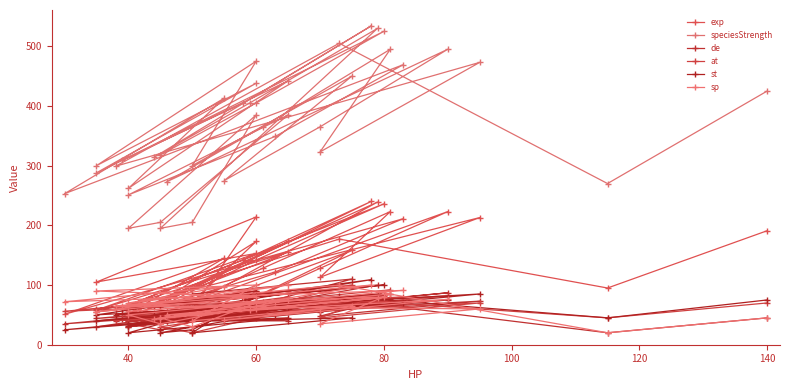

What is the smallest value displayed?

20